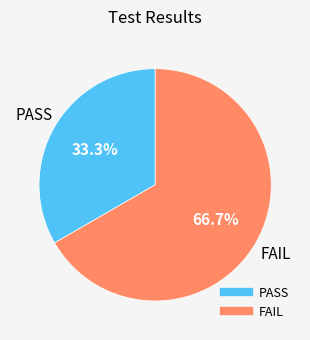

What is the ratio of the value at PASS to the value at FAIL?

0.5